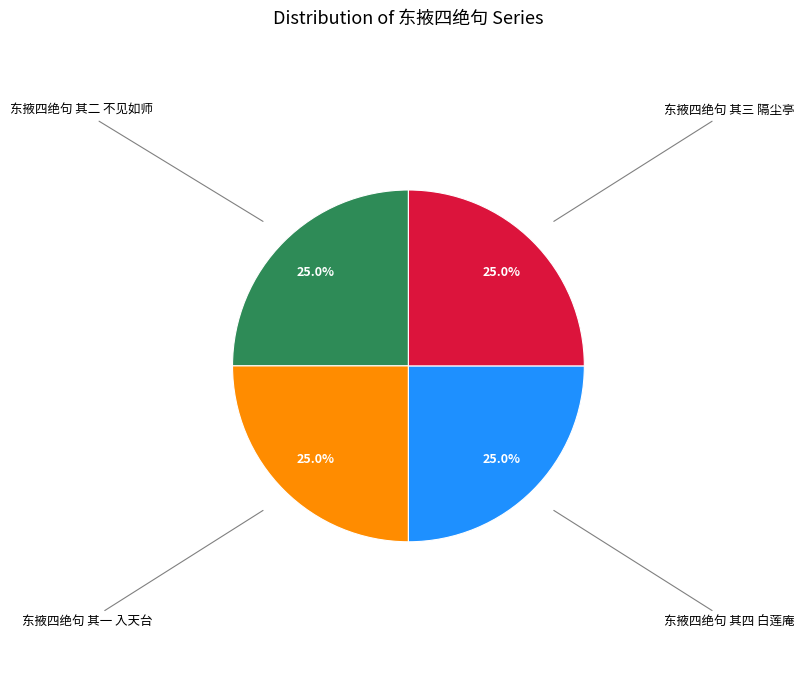

How many segments does this pie chart have?

4